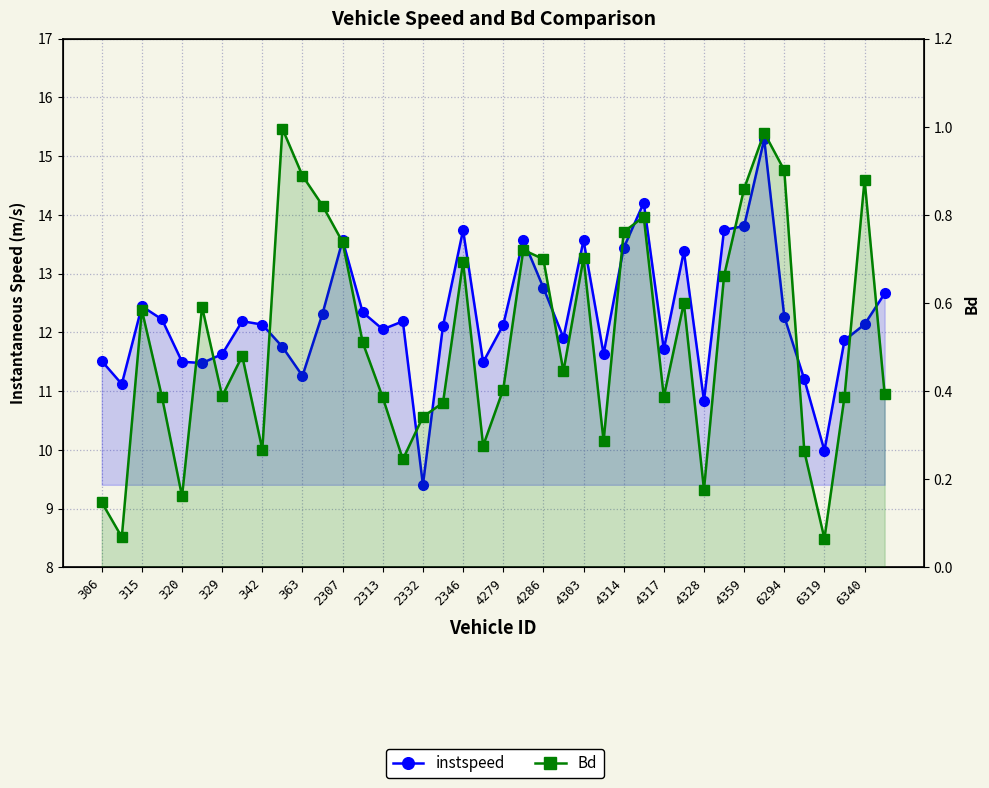

What position from the right is 4286?

18